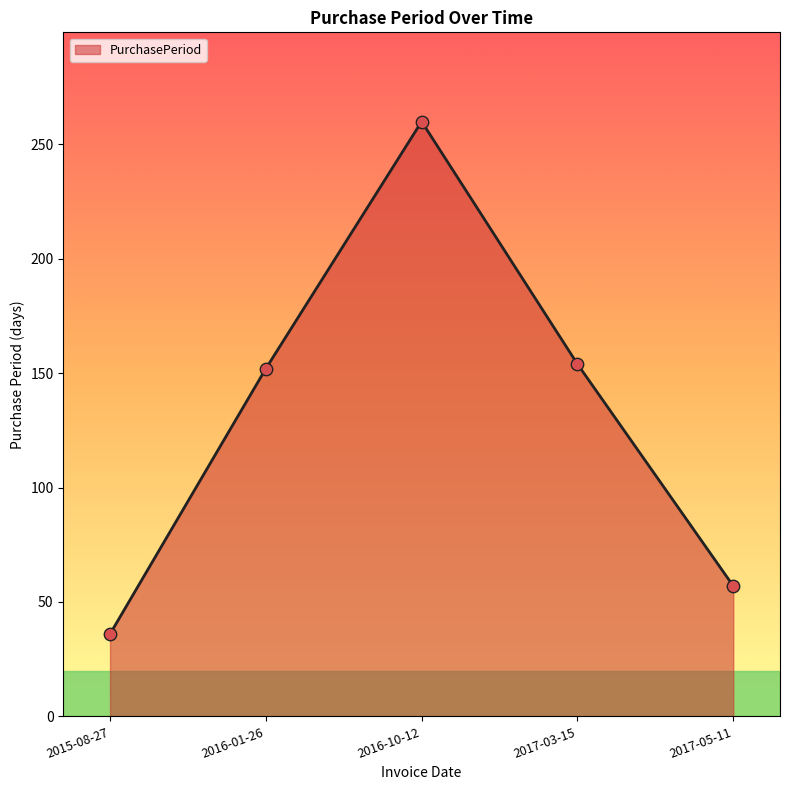

Which has a higher value, 2017-03-15 or 2015-08-27?

2017-03-15